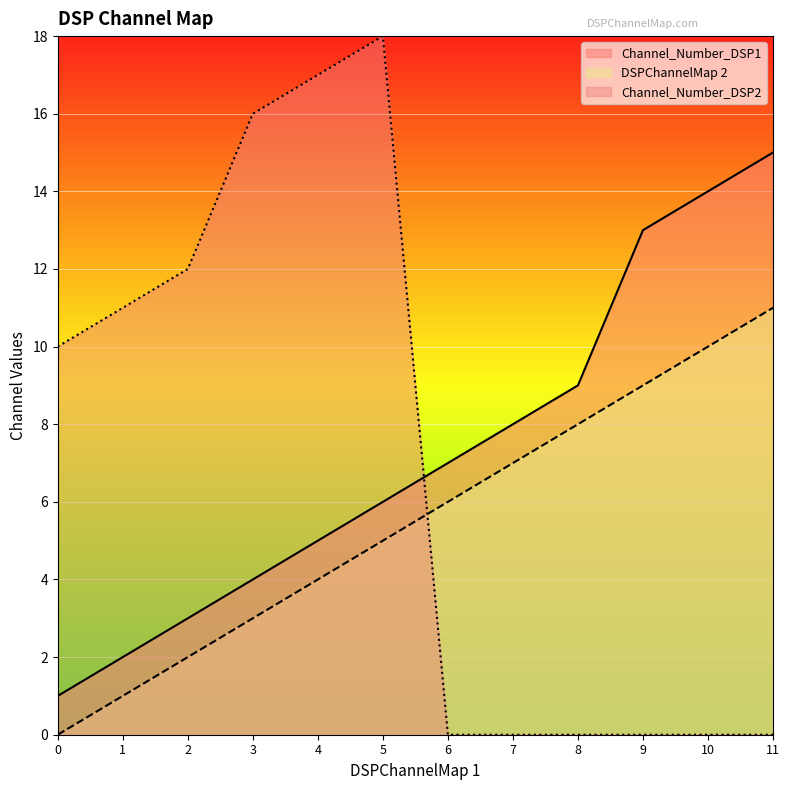

How many data points does each series have?

12